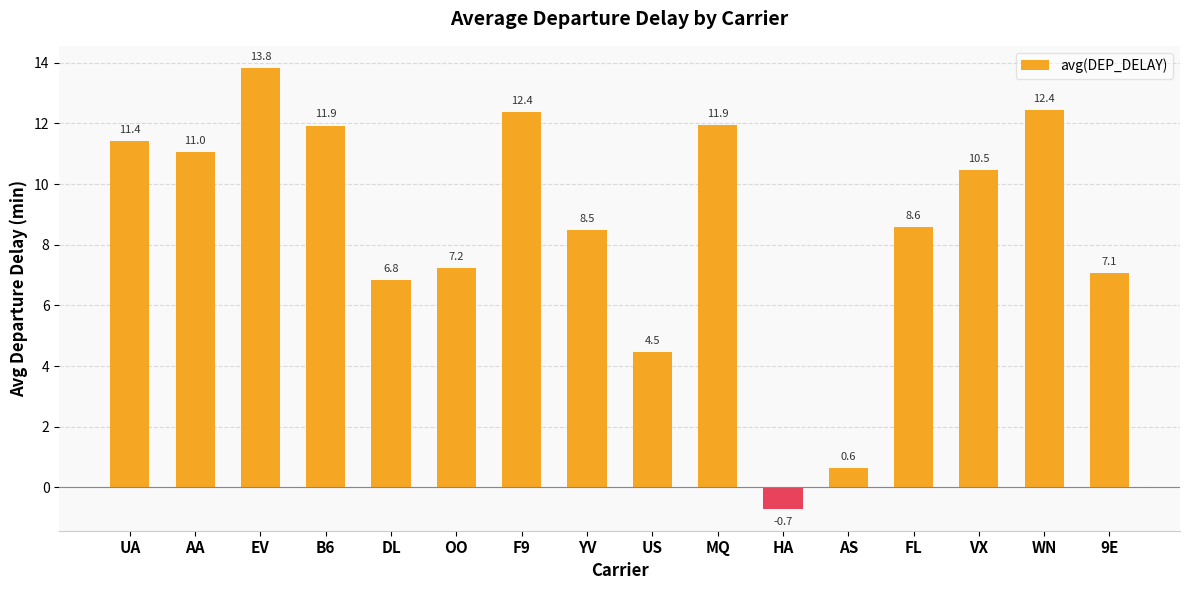

Count the number of values greater than 10.

8